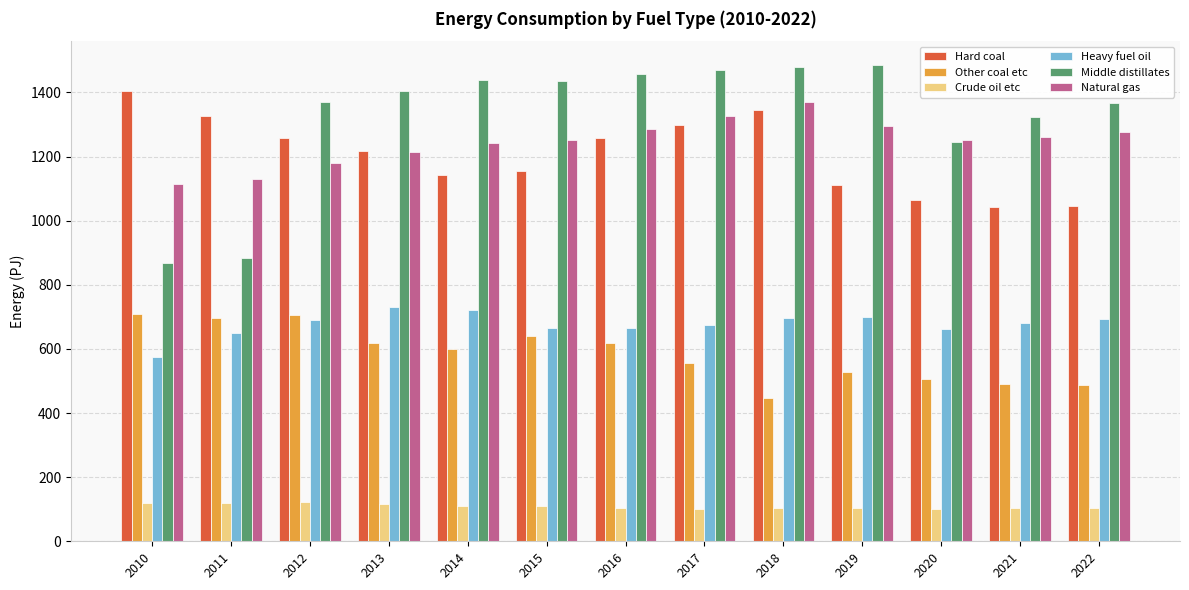

At 2012, list the series in order from smallest to largest.

Crude oil etc, Heavy fuel oil, Other coal etc, Natural gas, Hard coal, Middle distillates